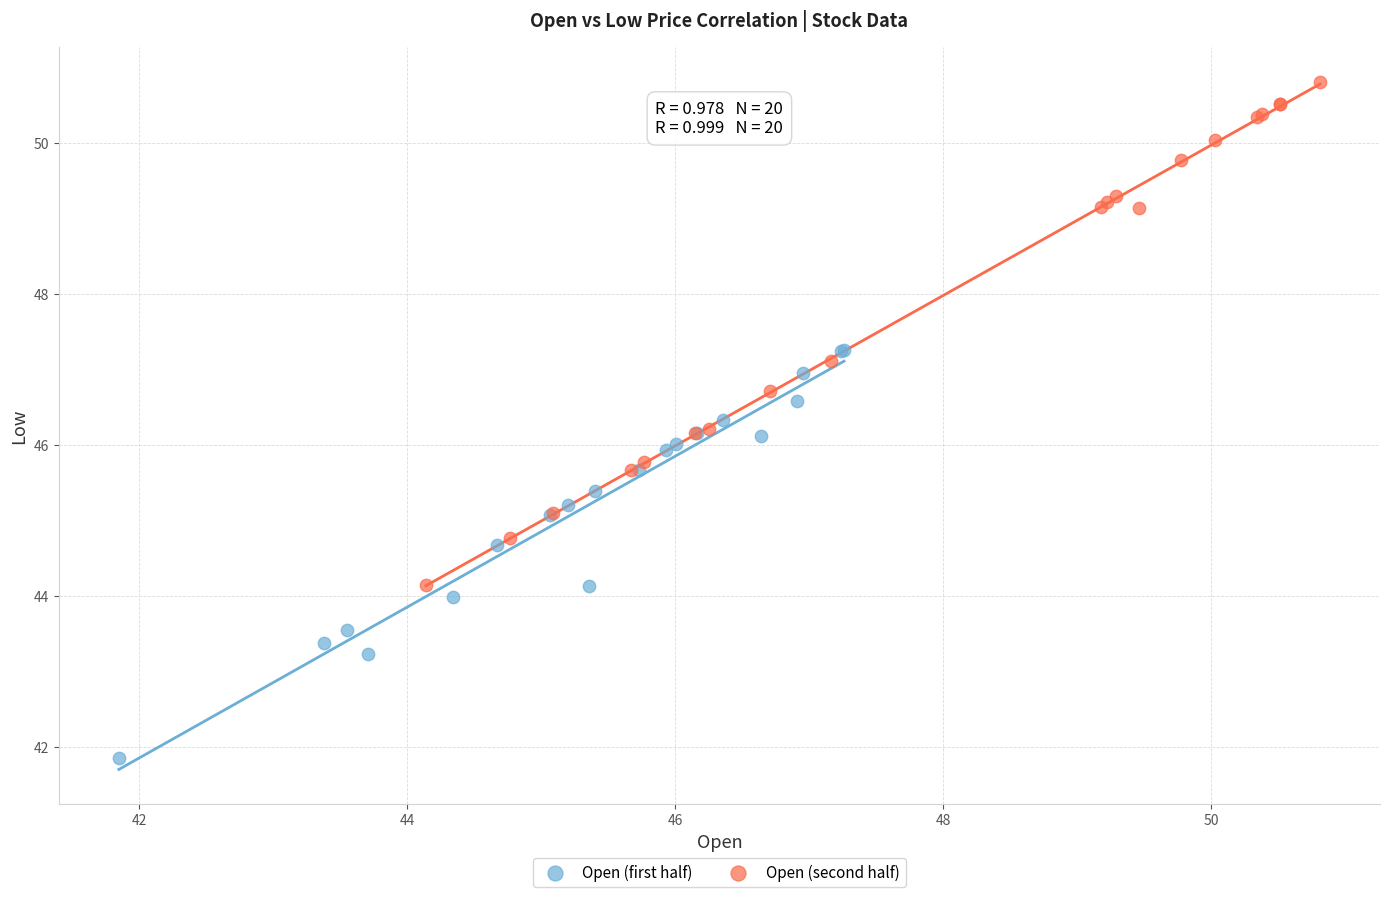

Which series reaches the minimum Y coordinate?

Open (first half)